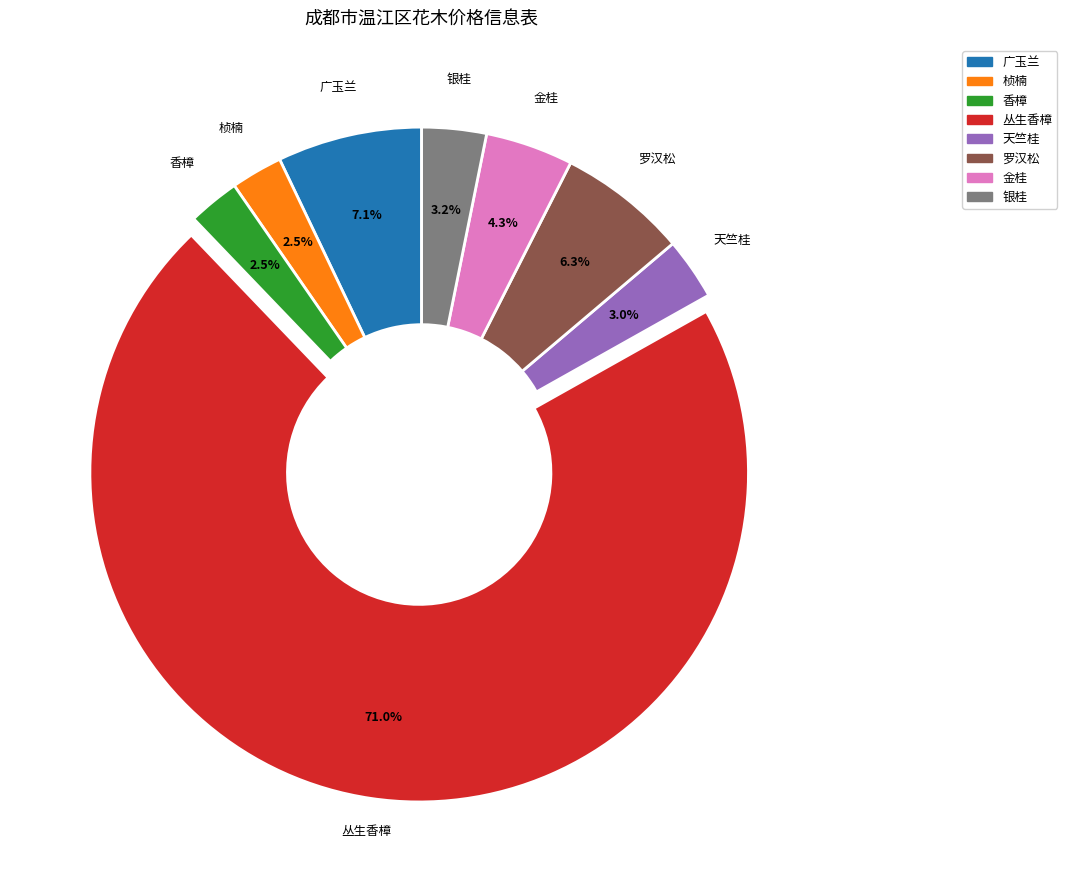

The 罗汉松 slice represents 1% of the pie. True or false?

False